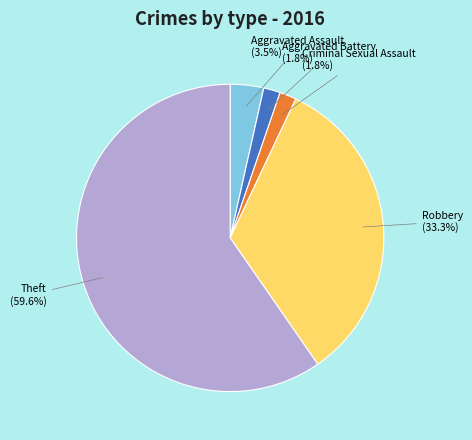

To the nearest percent, what is the average slice percentage?

20%